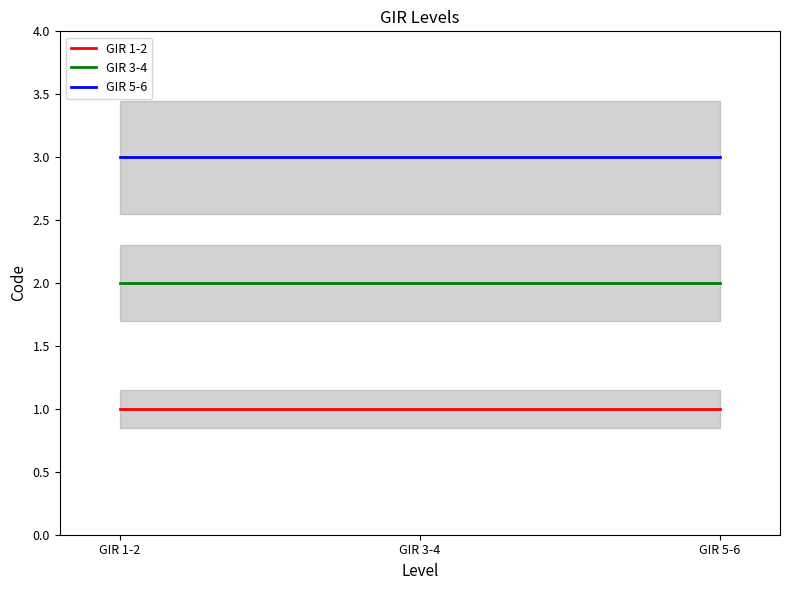

How many lines are shown in the chart?

3